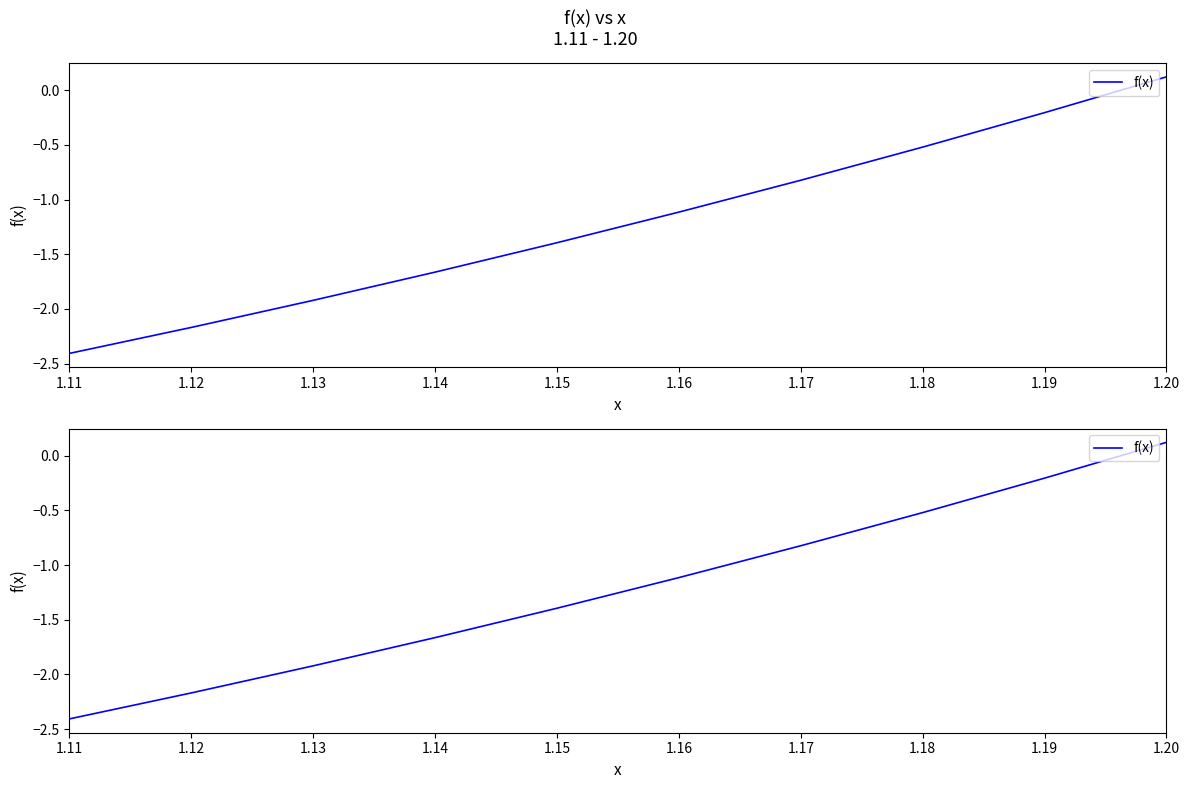

At which label does the data first exceed -1?

1.17